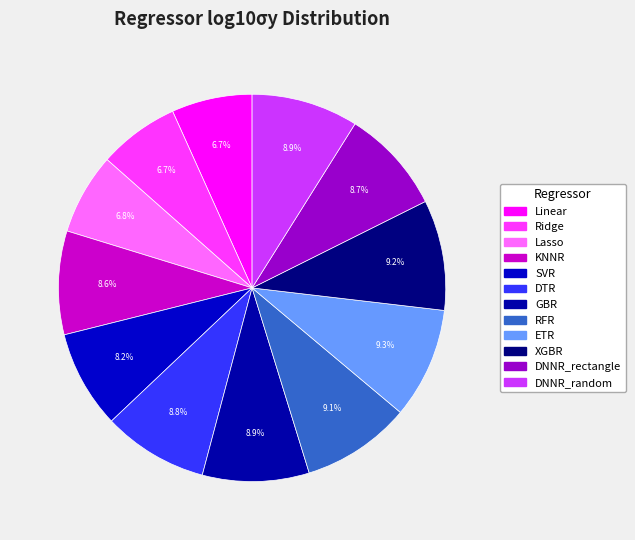

The Lasso slice represents 7% of the pie. True or false?

True